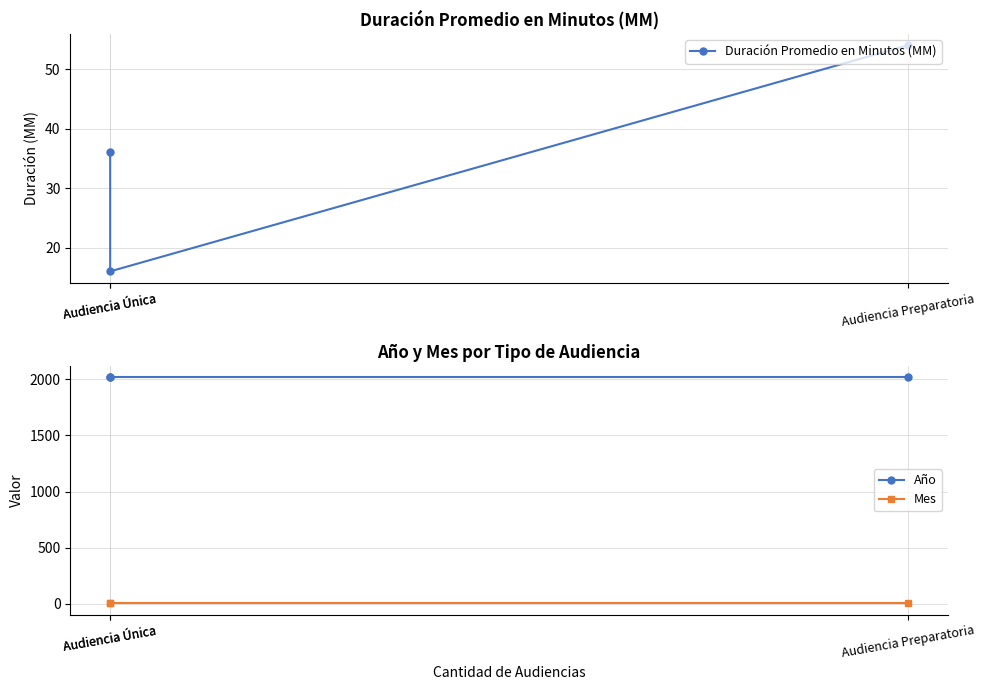

What is the label of the 1st point from the left?

Audiencia Única